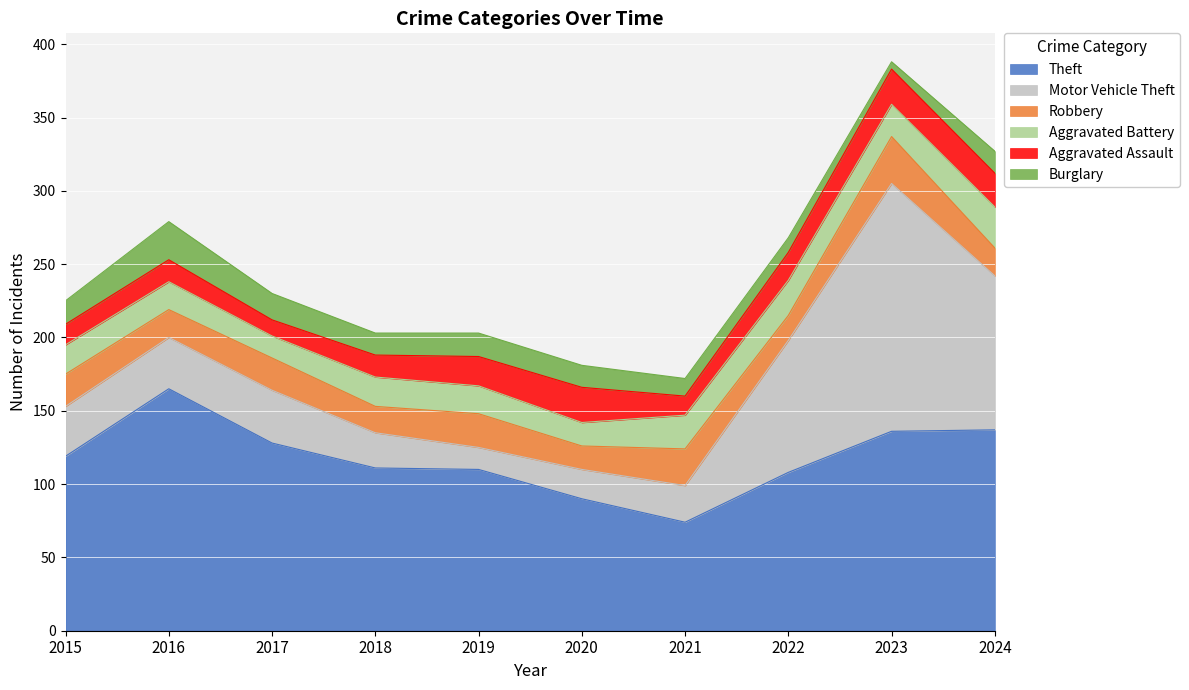

What is the approximate value of Aggravated Battery at 2020, to the nearest 10?

20